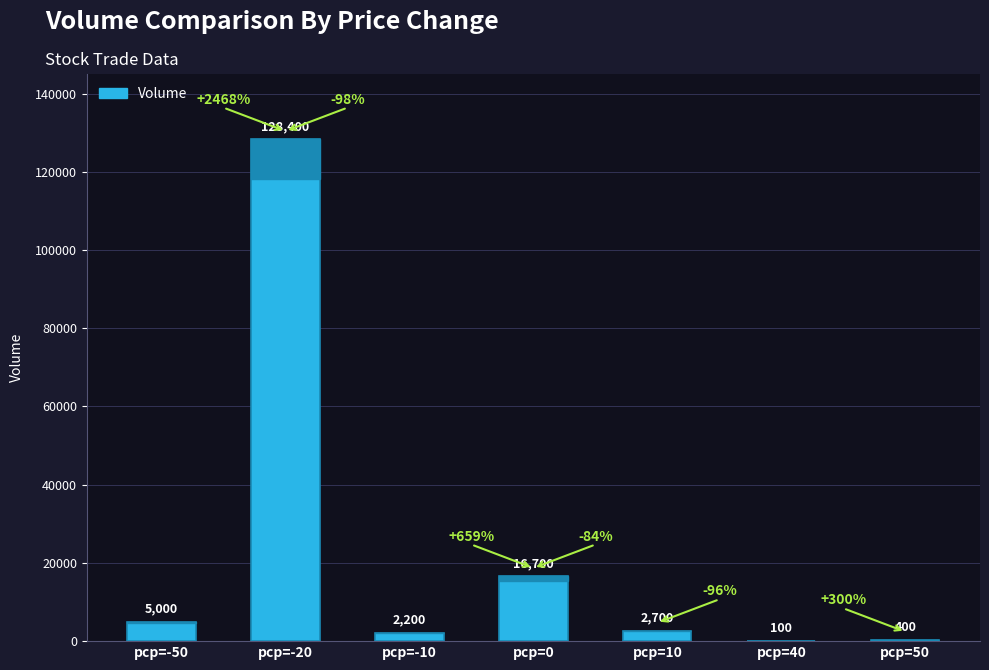

What is the difference between the maximum and minimum values?

128300